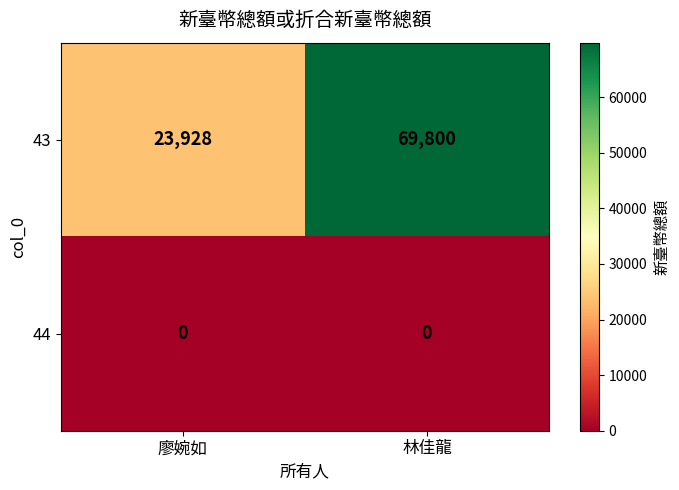

How many distinct data groups are displayed?

2